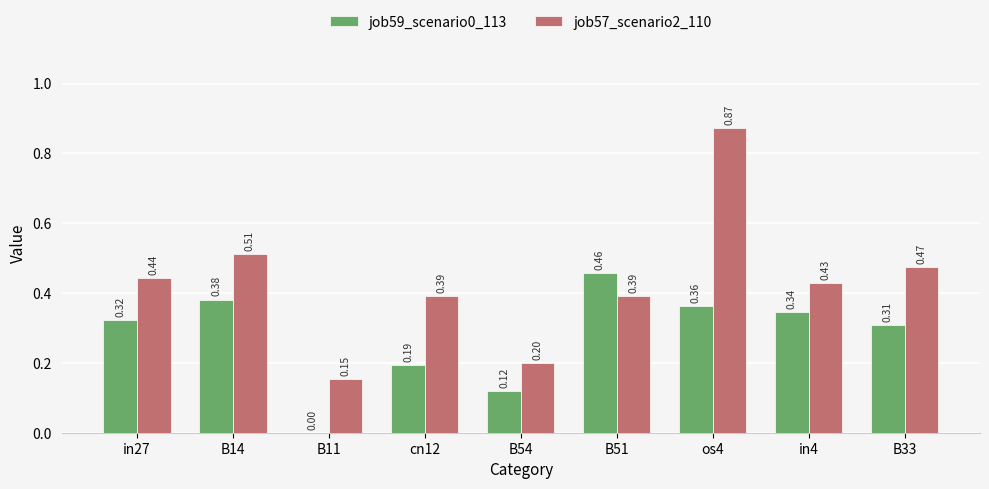

Is the value of job57_scenario2_110 at in27 greater than the value of job59_scenario0_113 at in27?

Yes